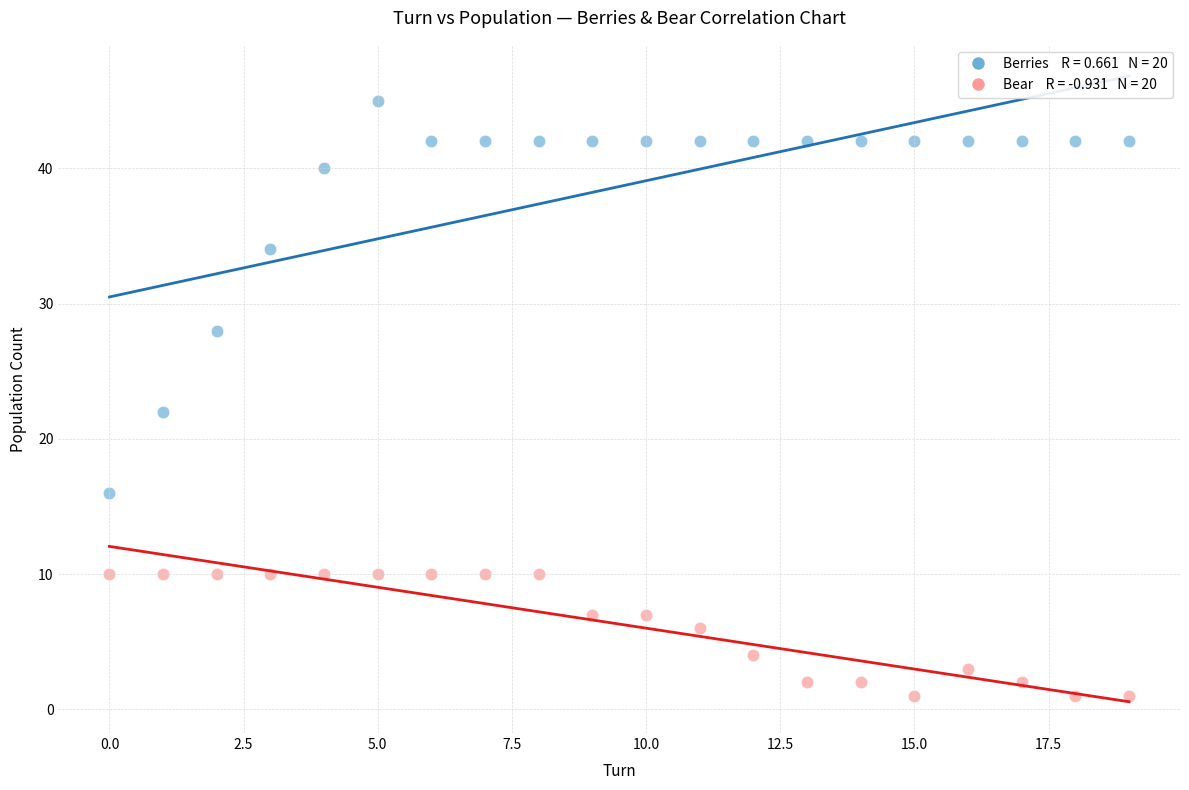

Across all data points, what is the range of Y values (max minus min)?

44